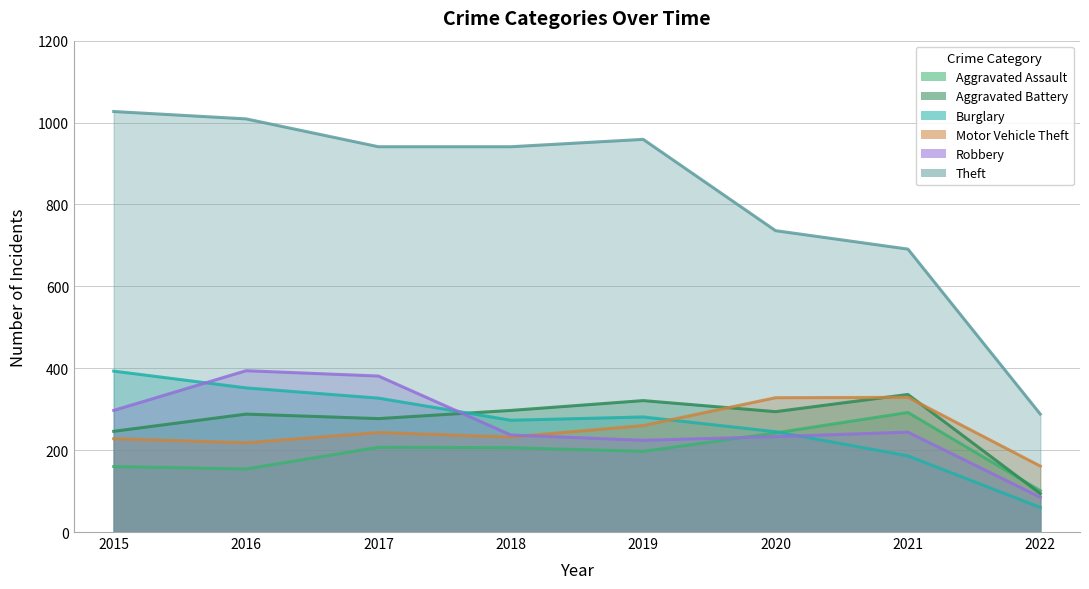

What is the total value across all series at 2020?

2078